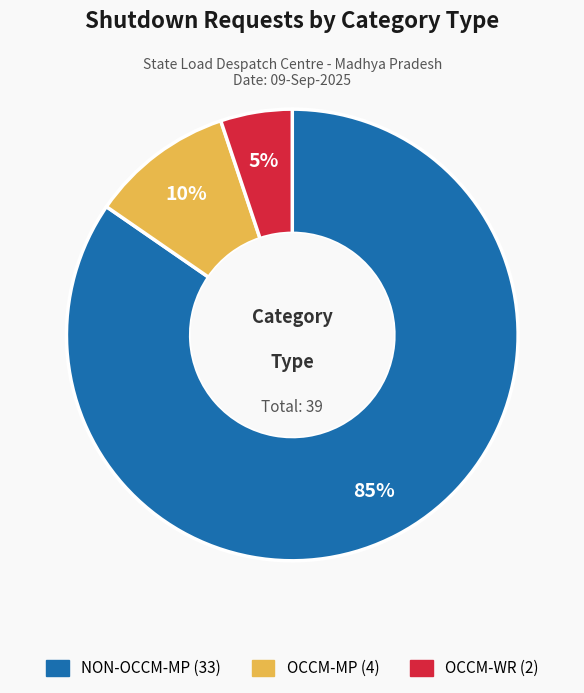

Rank the categories by value from highest to lowest.

NON-OCCM-MP, OCCM-MP, OCCM-WR